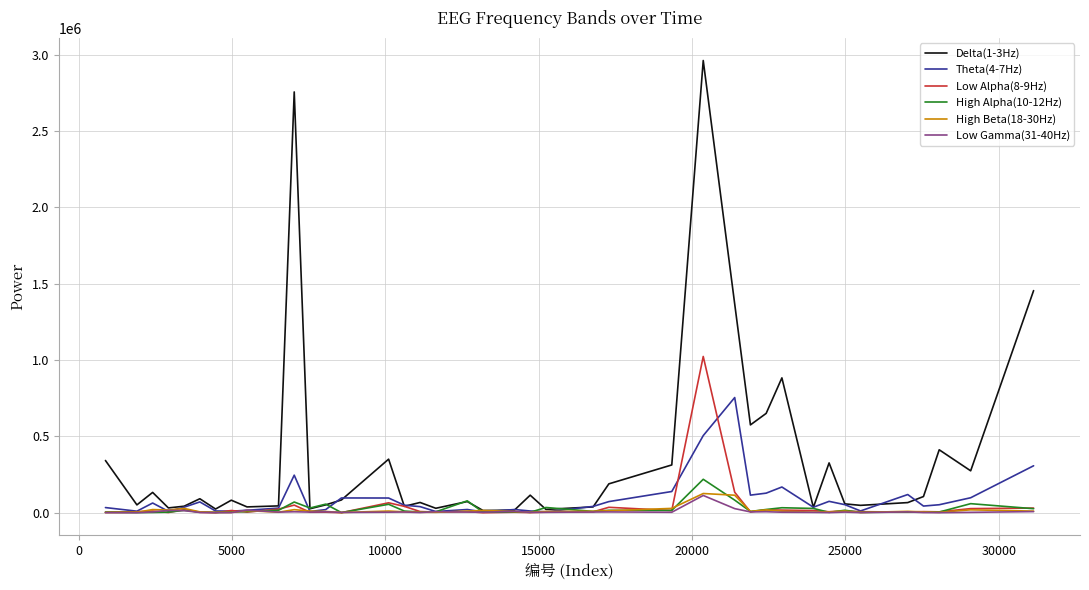

Which series has the widest spread of values?

Delta(1-3Hz)